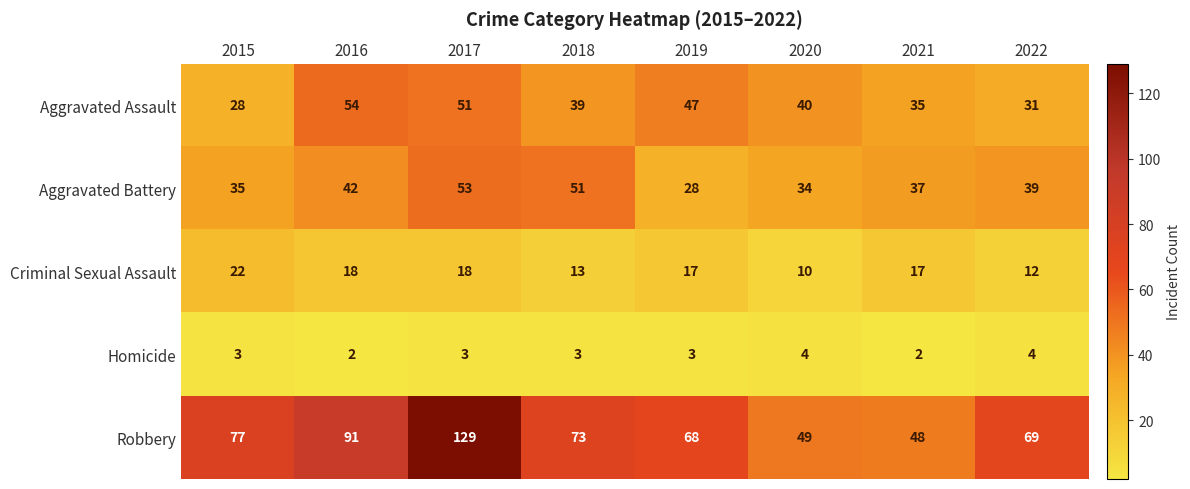

The value of Aggravated Battery at 2017 is 53. True or false?

True